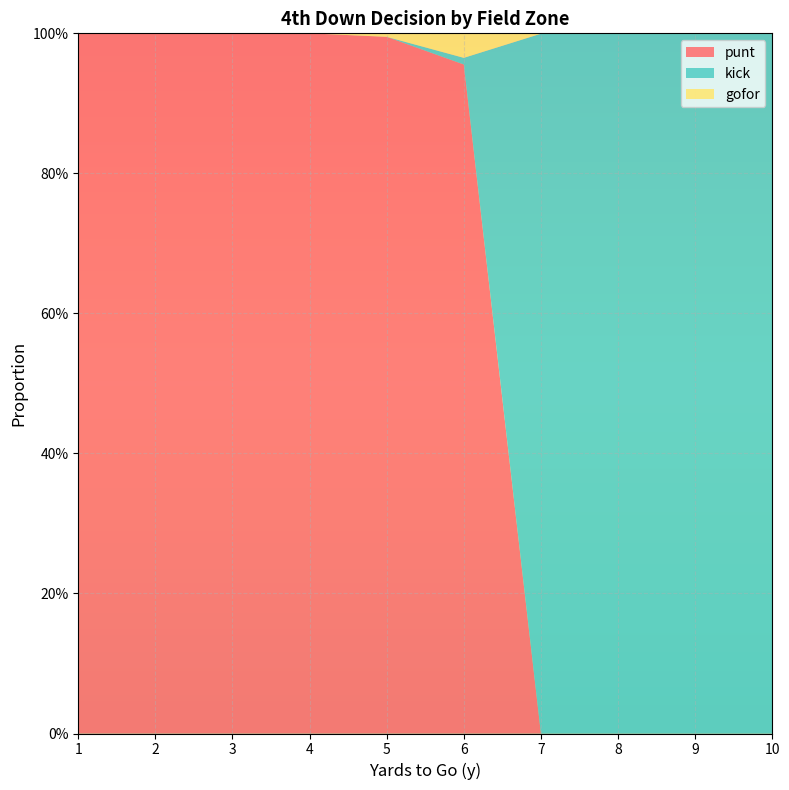

Reading left to right, transcribe all the data shown in this chart.

punt: 1.0	1.0	1.0	1.0	1.0	1.0	0.0	0.0	0.0	0.0
kick: 0.0	0.0	0.0	0.0	0.0	0.0	1.0	1.0	1.0	1.0
gofor: 0.0	0.0	0.0	0.0	0.0	0.0	0.0	0.0	0.0	0.0